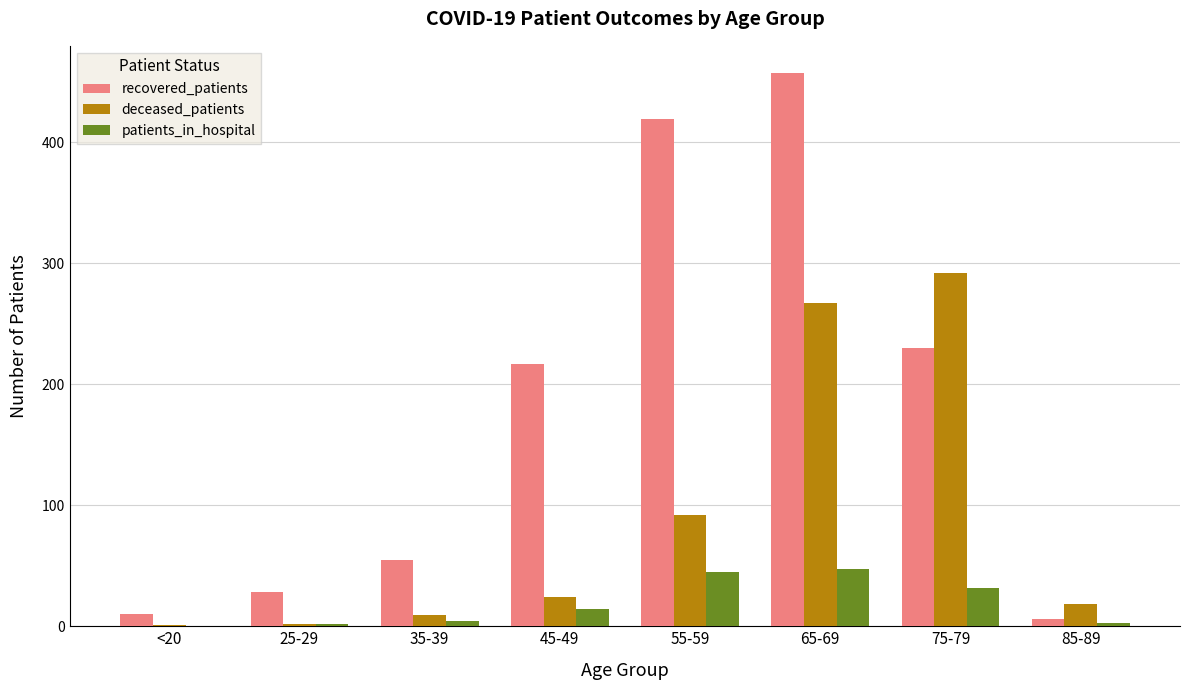

At which category does the chart reach its peak across all series?

65-69